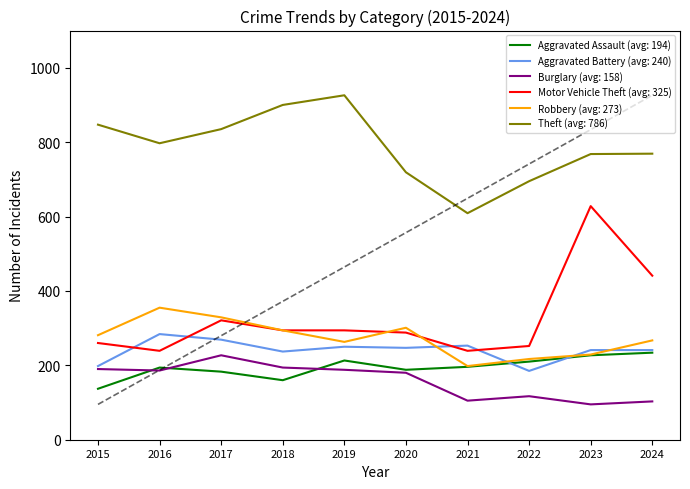

What is the value of the Burglary point at the 8th from the left?

117